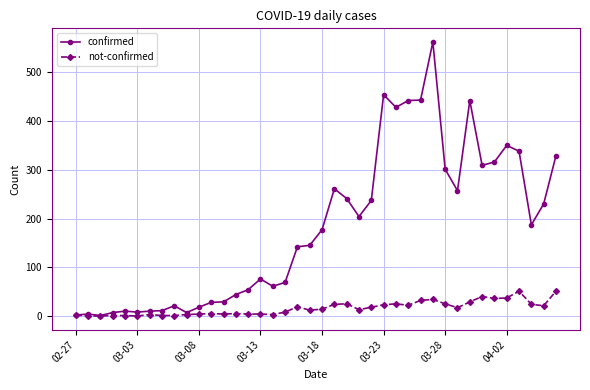

List the series in order of their peak value, lowest first.

not-confirmed, confirmed